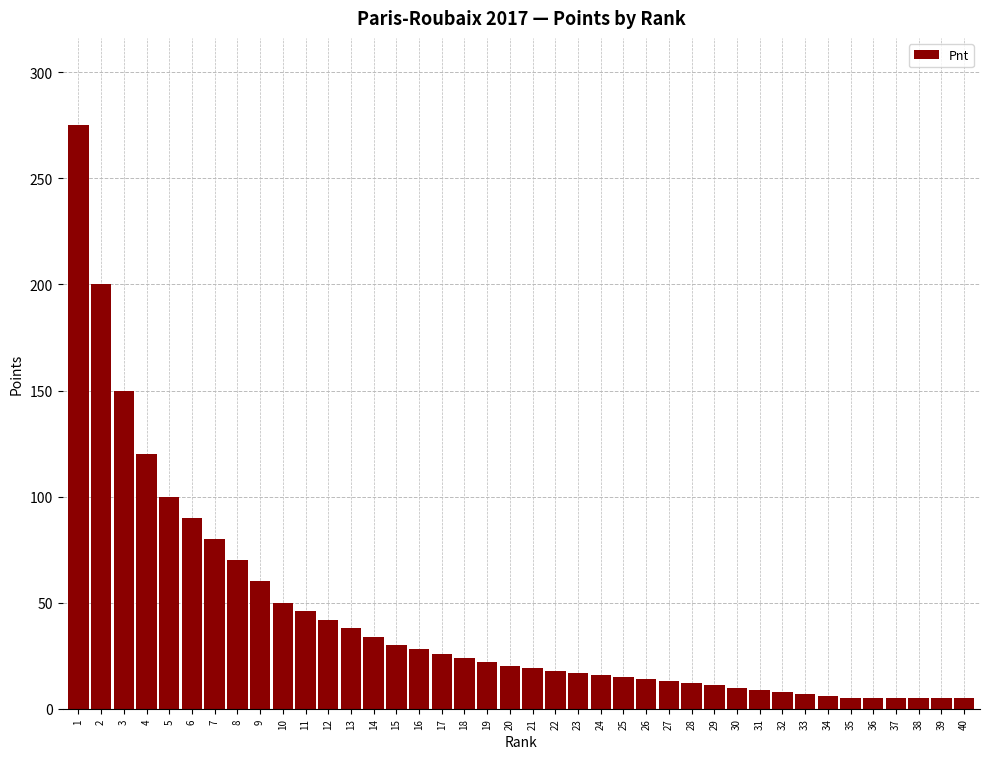

Is it true that the value at 11 is 46?

True